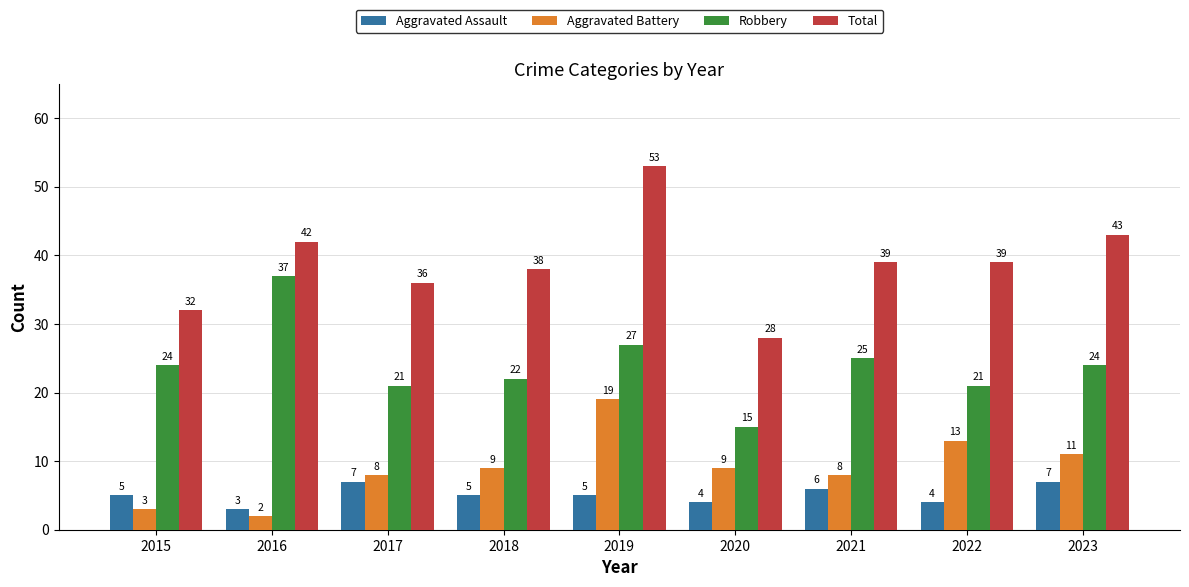

What value does the Total series have at 2020?

28